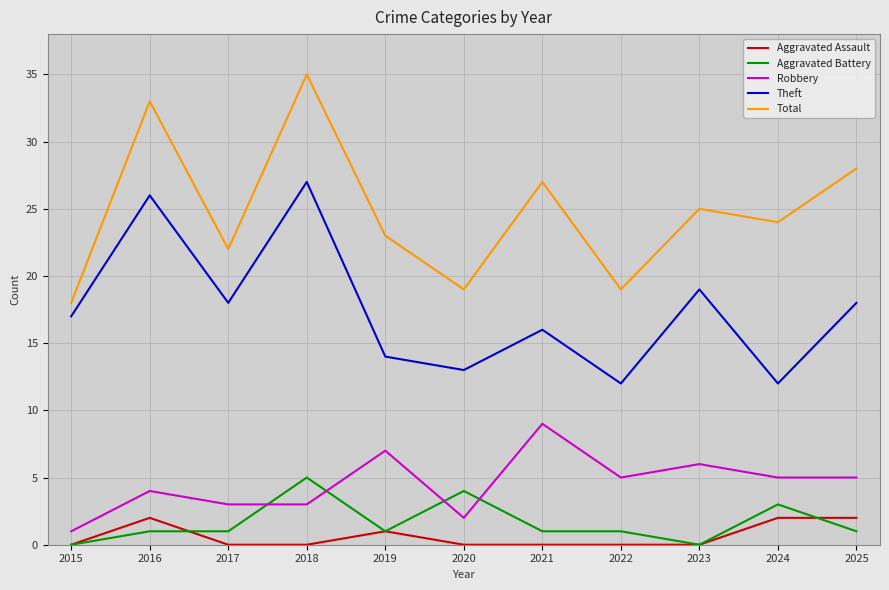

Reading right to left, extract all data points from this chart.

Aggravated Assault: 2	2	0	0	0	0	1	0	0	2	0
Aggravated Battery: 1	3	0	1	1	4	1	5	1	1	0
Robbery: 5	5	6	5	9	2	7	3	3	4	1
Theft: 18	12	19	12	16	13	14	27	18	26	17
Total: 28	24	25	19	27	19	23	35	22	33	18